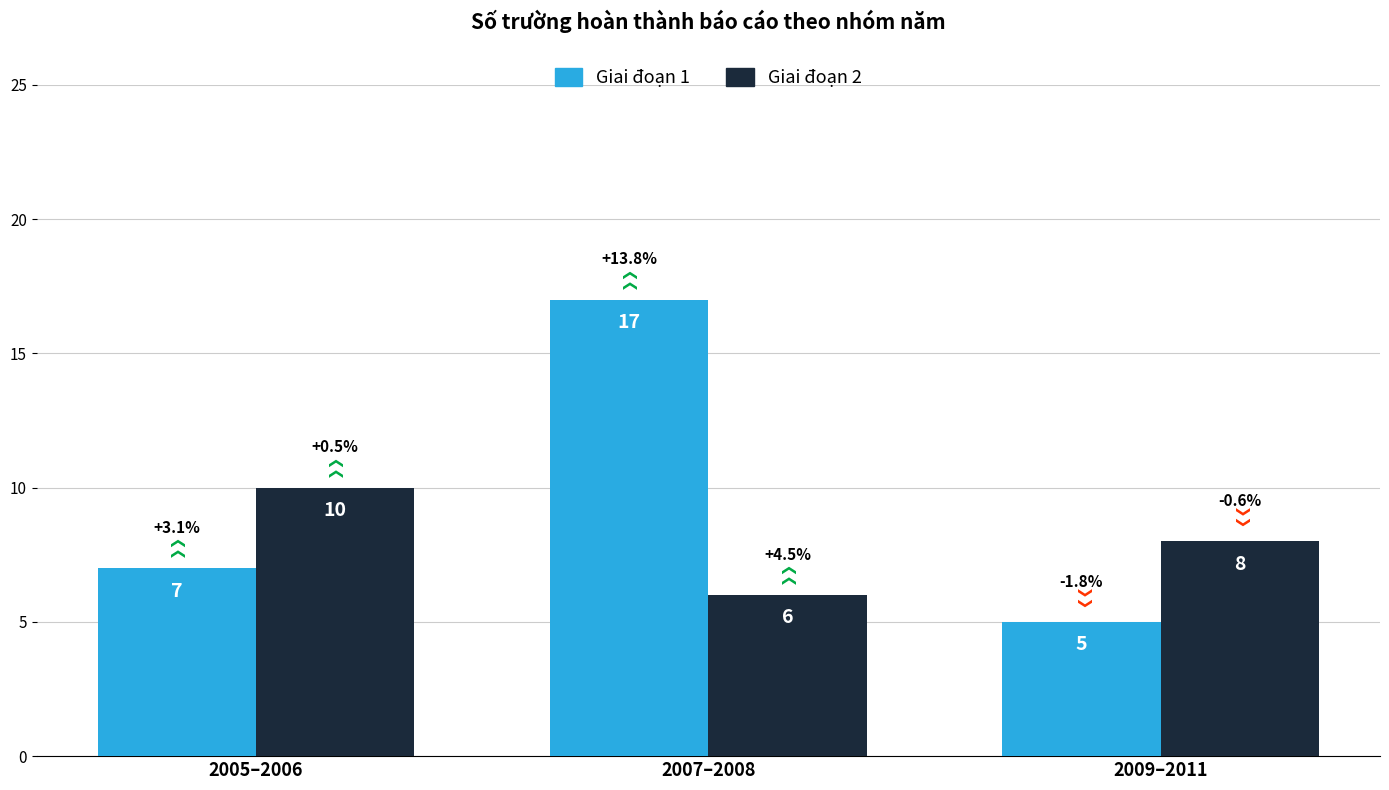

Is it true that Giai đoạn 1 equals 5 at 2009–2011?

True